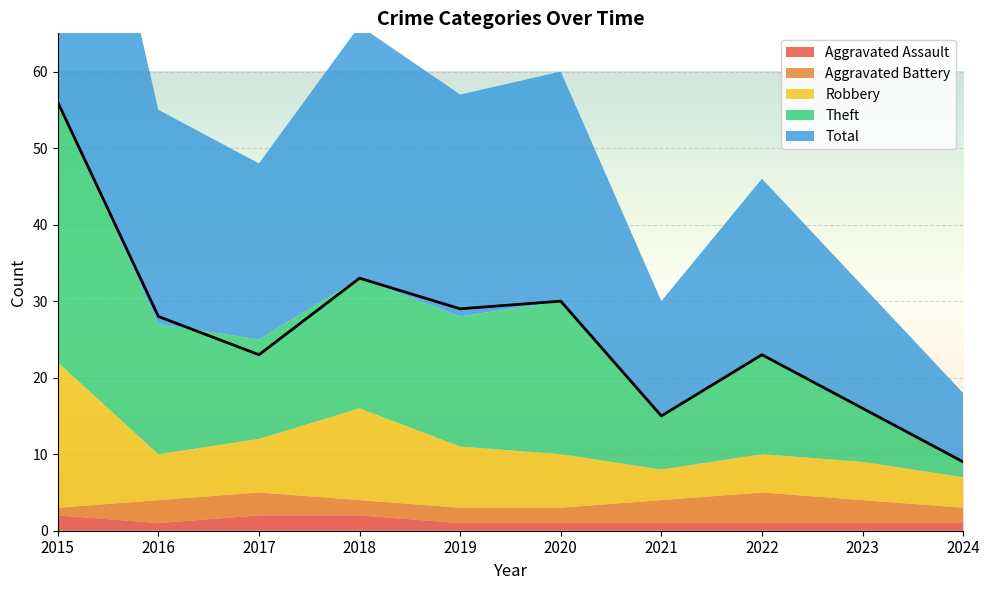

Reading left to right, transcribe all the data shown in this chart.

Aggravated Assault: 2015=2	2016=1	2017=2	2018=2	2019=1	2020=1	2021=1	2022=1	2023=1	2024=1
Aggravated Battery: 2015=1	2016=3	2017=3	2018=2	2019=2	2020=2	2021=3	2022=4	2023=3	2024=2
Robbery: 2015=19	2016=6	2017=7	2018=12	2019=8	2020=7	2021=4	2022=5	2023=5	2024=4
Theft: 2015=34	2016=17	2017=13	2018=17	2019=17	2020=20	2021=7	2022=13	2023=7	2024=2
Total: 2015=56	2016=28	2017=23	2018=33	2019=29	2020=30	2021=15	2022=23	2023=16	2024=9